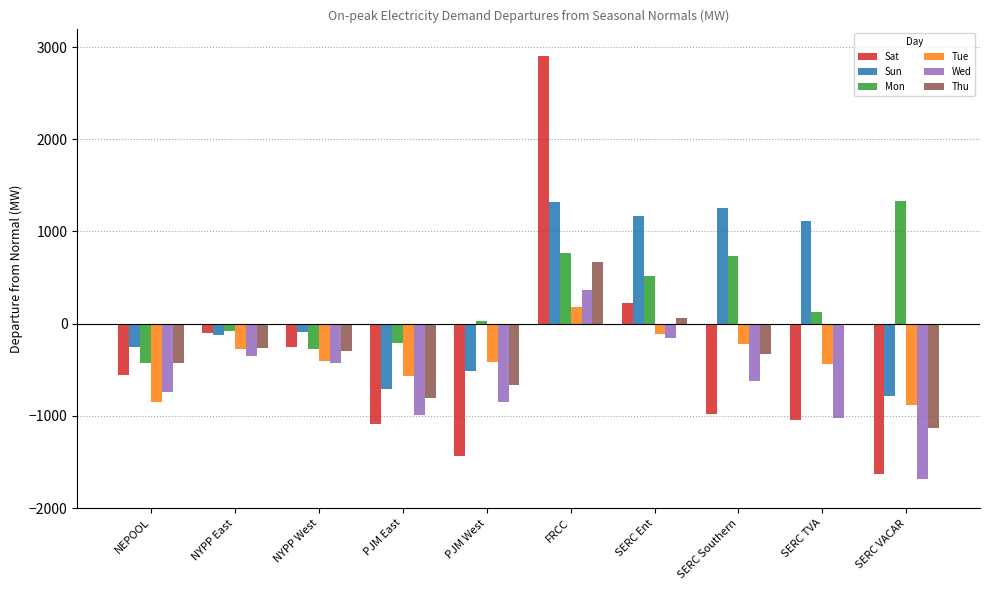

At which label is Mon closest to 450?

SERC Ent